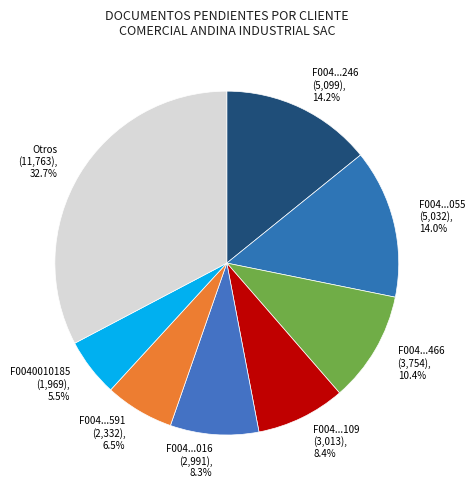

How many slices are in this pie chart?

8